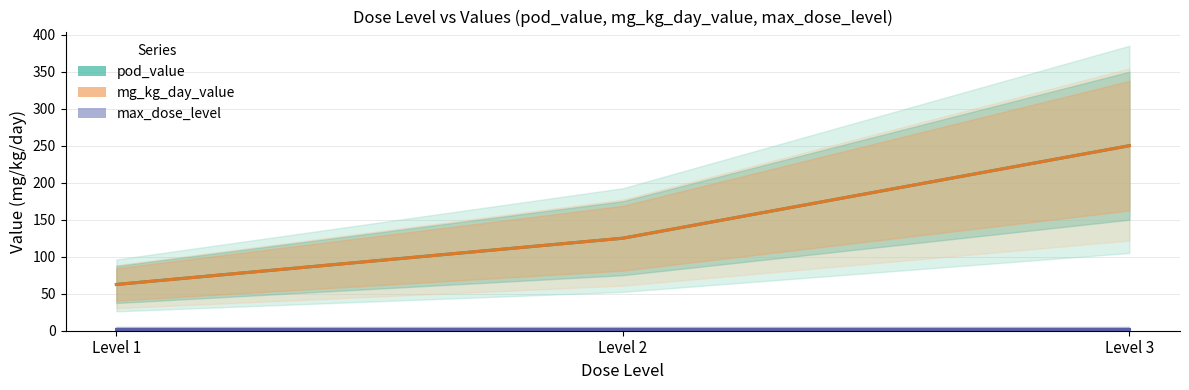

At how many categories does at least one series exceed 229?

1